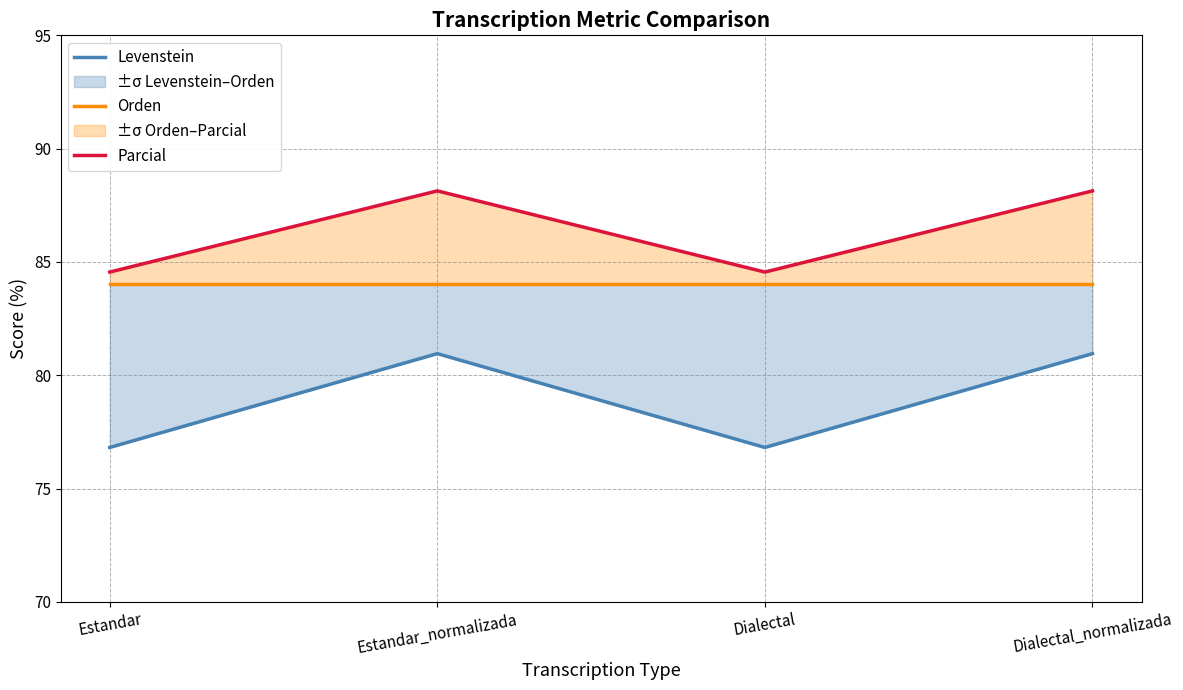

Does the chart have visible grid lines?

Yes